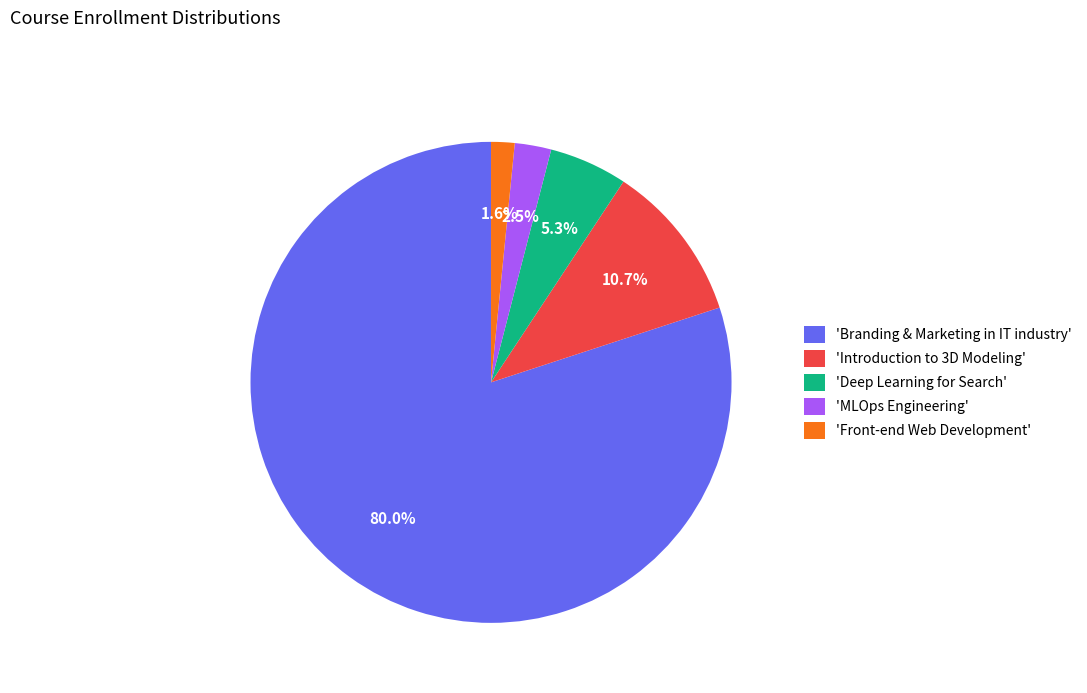

Combined, do 'Front-end Web Development' and 'Branding & Marketing in IT industry' account for over 50%?

Yes